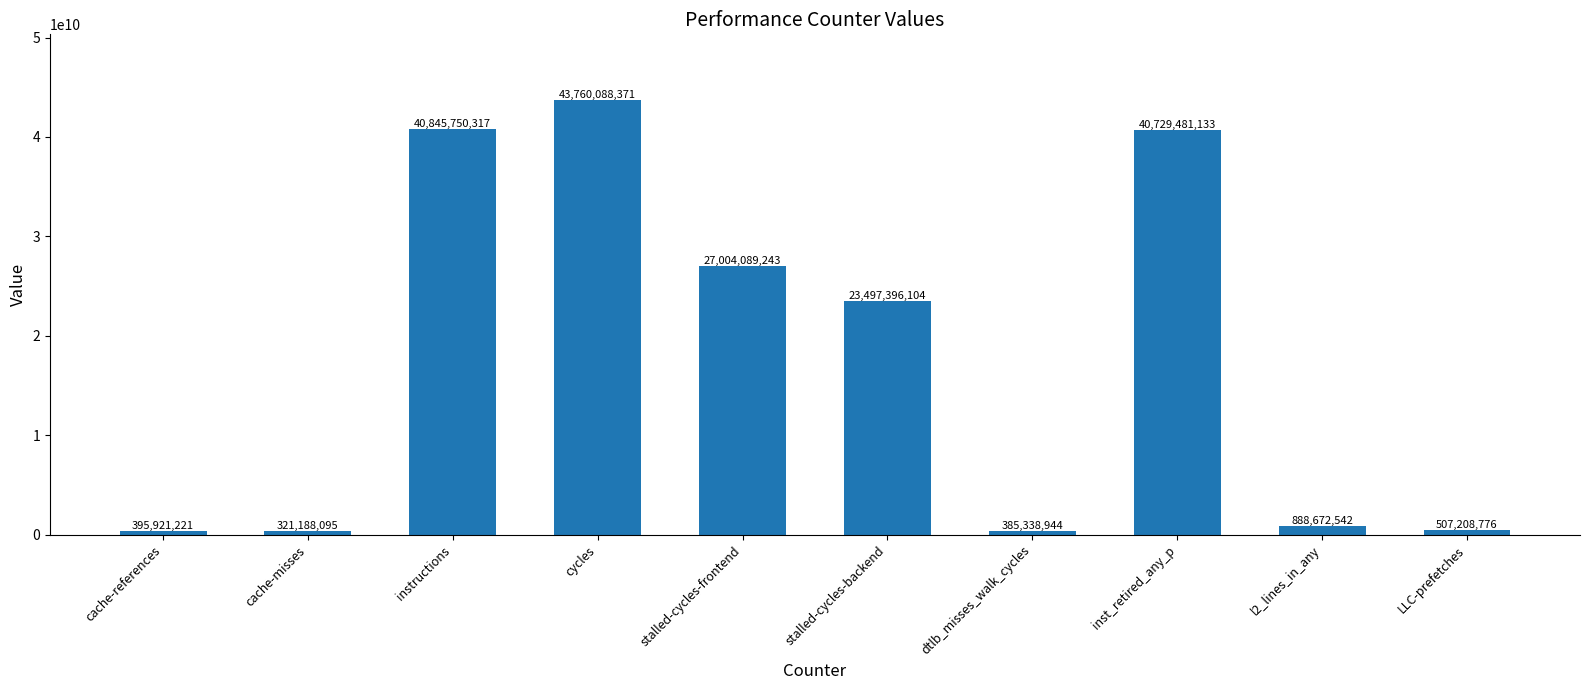

What is the label of the 2nd bar from the left?

cache-misses